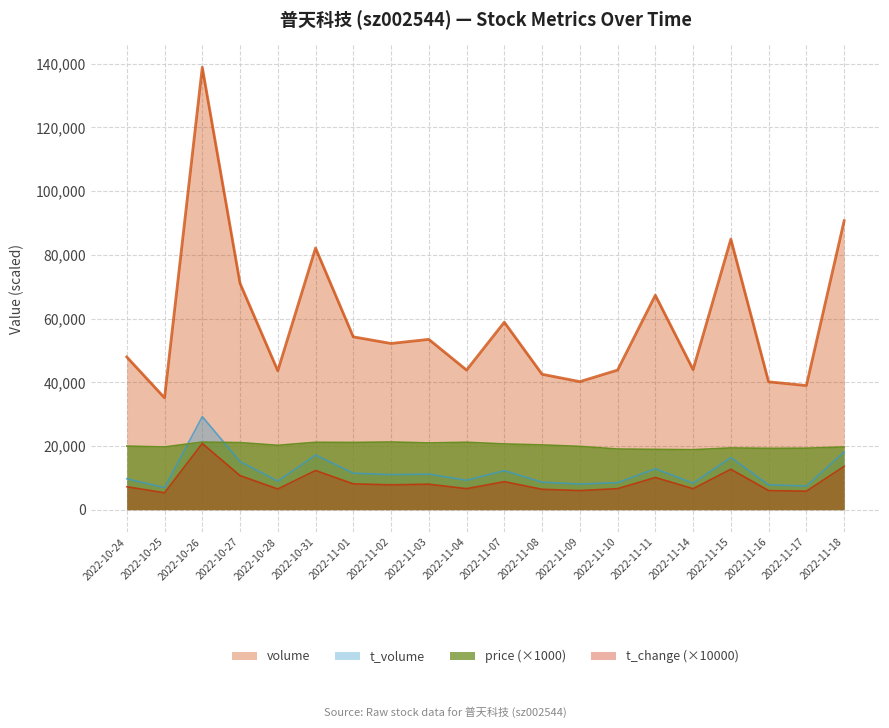

True or false: t_volume has a value of 10669.3 at 2022-11-17.

False